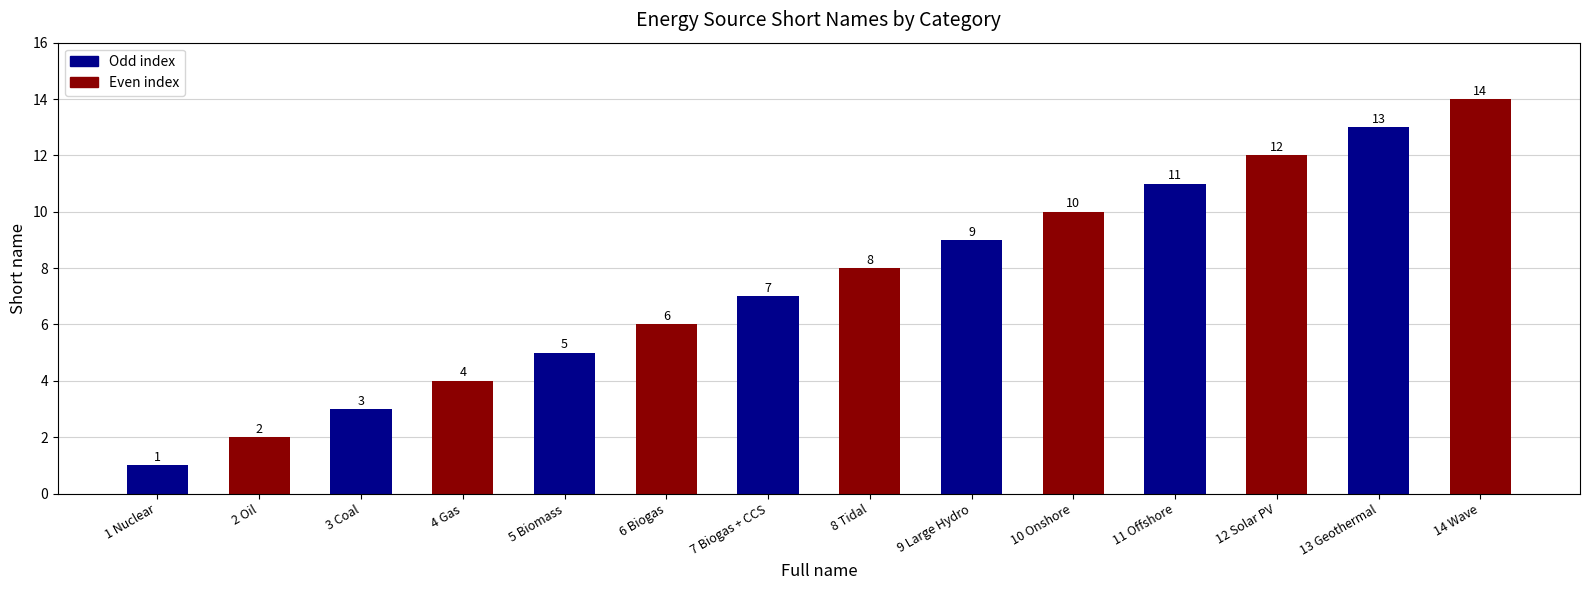

What is the change in value from 6 Biogas to 7 Biogas + CCS?

+1